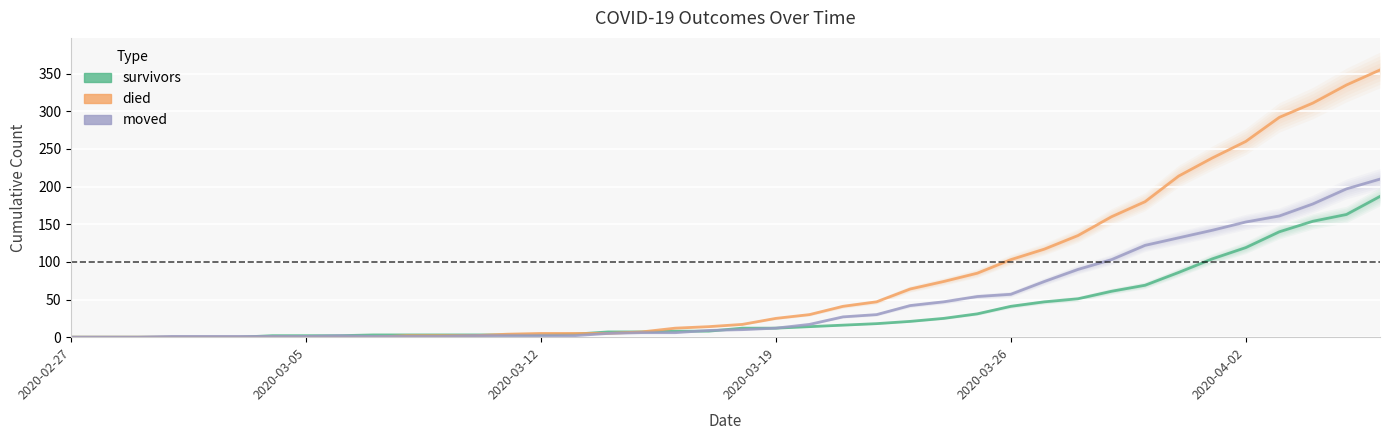

How many categories are shown in the chart?

40